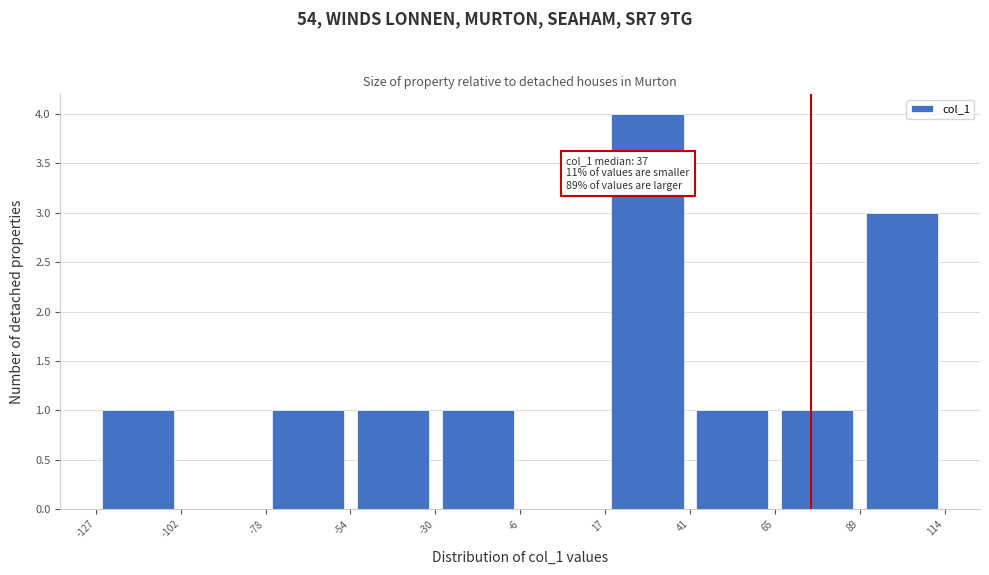

Which range on the x-axis has the tallest bar?

17 to 41